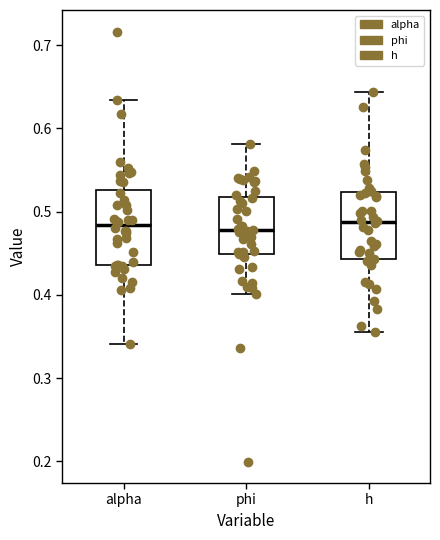

Reading left to right, read every box against the y-axis: the position of its median line, the range the box covers, and the ends of its whiskers. The values are not printed on the chart, so give them approximately, as read against the axis.

alpha: median 0.48, box 0.44 to 0.53, whiskers 0.34 to 0.63
phi: median 0.48, box 0.45 to 0.52, whiskers 0.40 to 0.58
h: median 0.49, box 0.44 to 0.52, whiskers 0.36 to 0.64